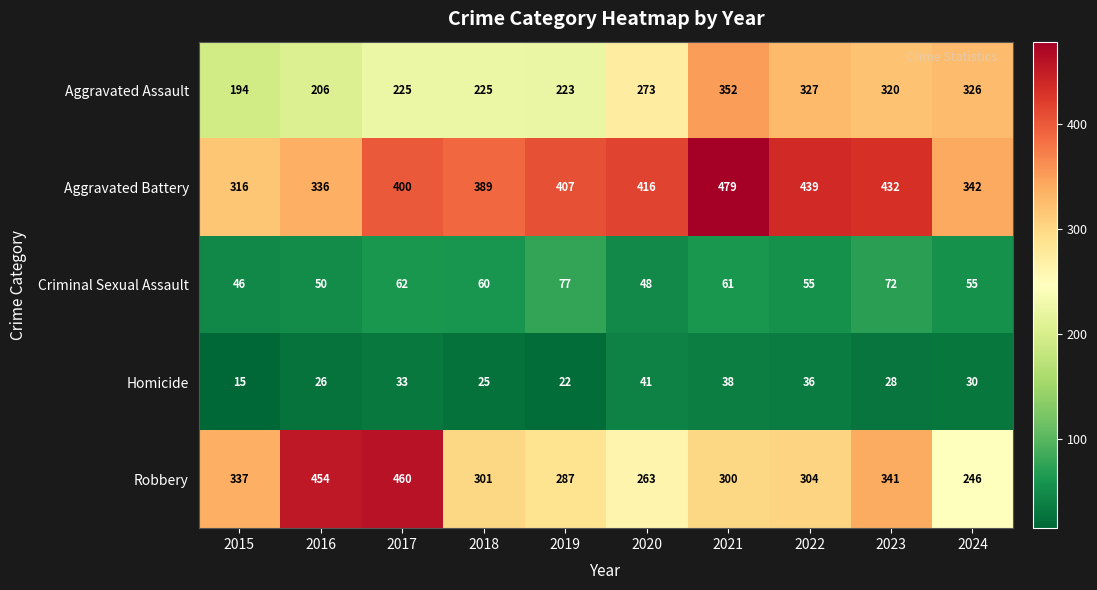

Which category has the lowest value across all series?

2015